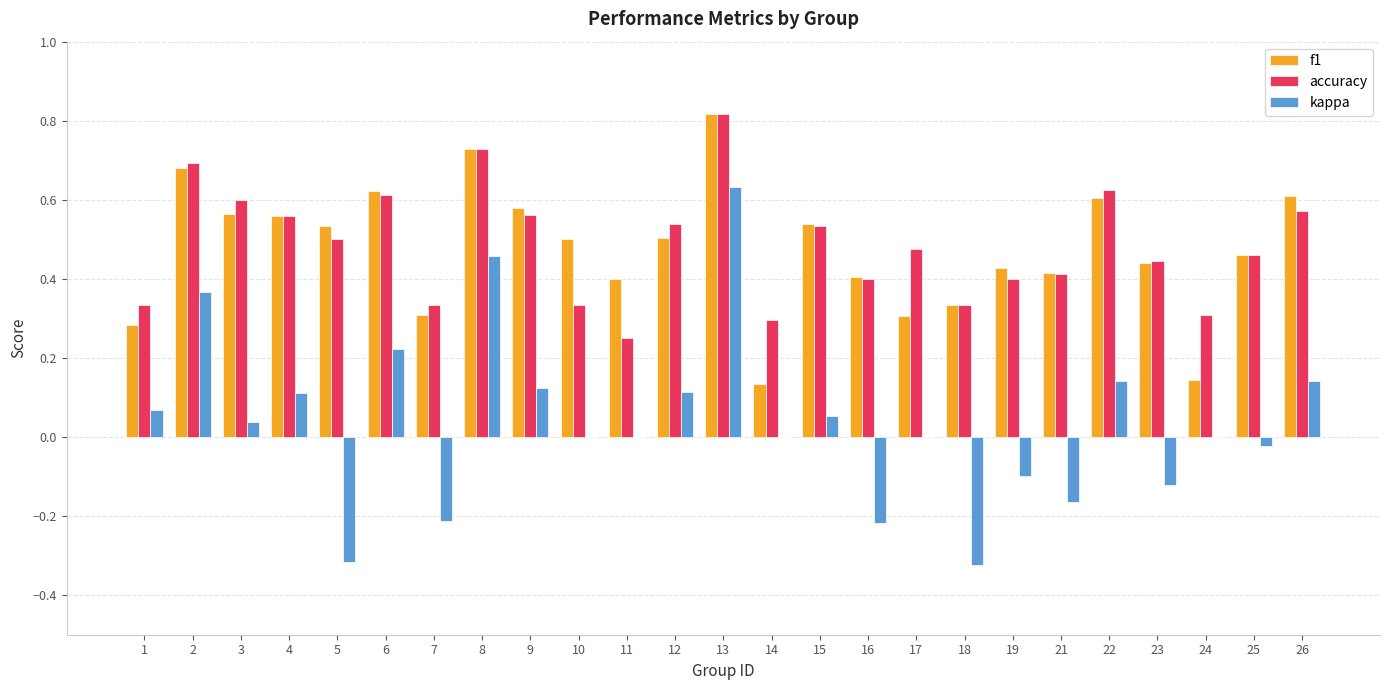

Count the accuracy values in the range 0 to 1.

25